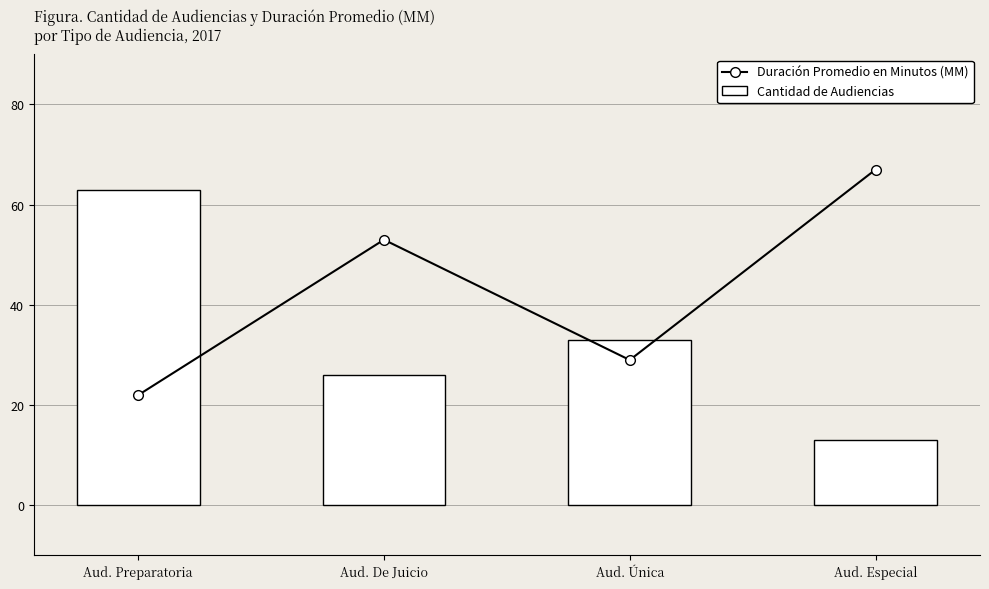

Does the chart contain any negative values?

No